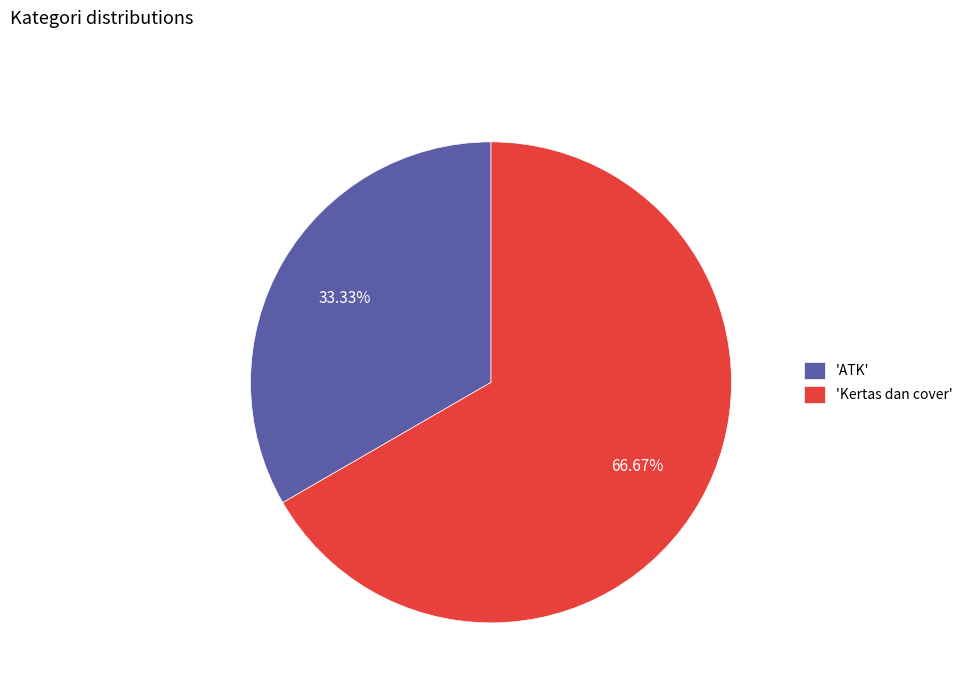

Which has a higher value, 'ATK' or 'Kertas dan cover'?

'Kertas dan cover'